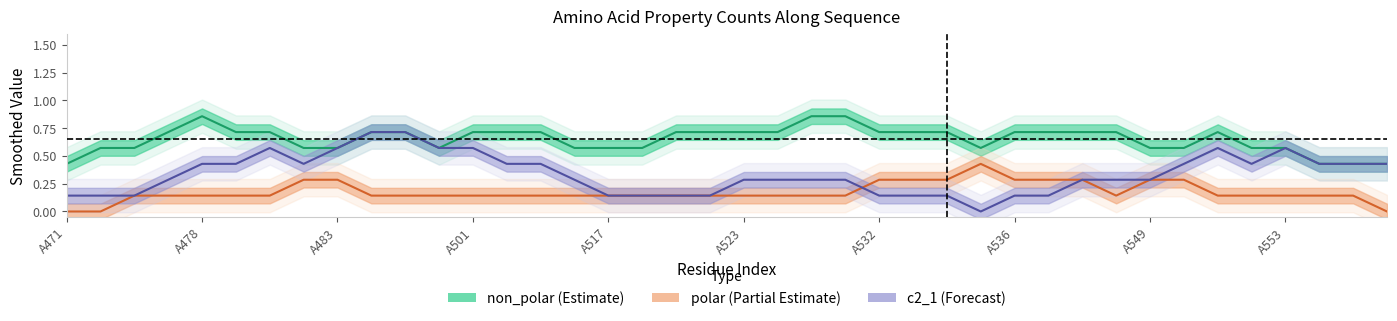

The polar_line series shows 0.1 at 17. True or false?

False